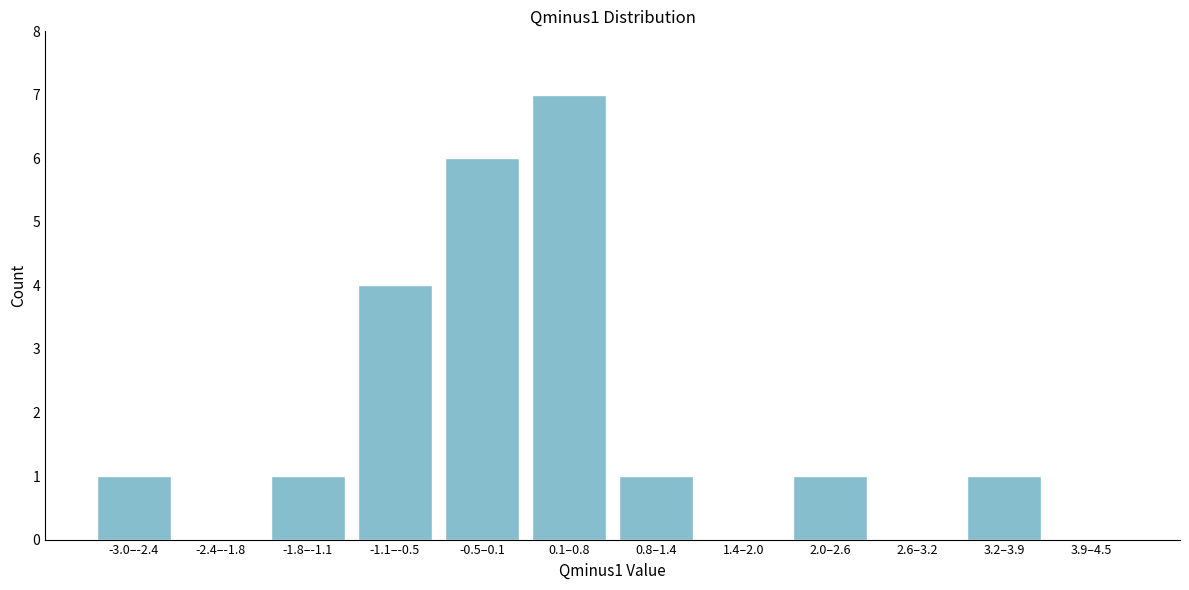

Reading left to right, extract all data points from this chart.

-3.0–-2.4=1	-2.4–-1.8=0	-1.8–-1.1=1	-1.1–-0.5=4	-0.5–0.1=6	0.1–0.8=7	0.8–1.4=1	1.4–2.0=0	2.0–2.6=1	2.6–3.2=0	3.2–3.9=1	3.9–4.5=0